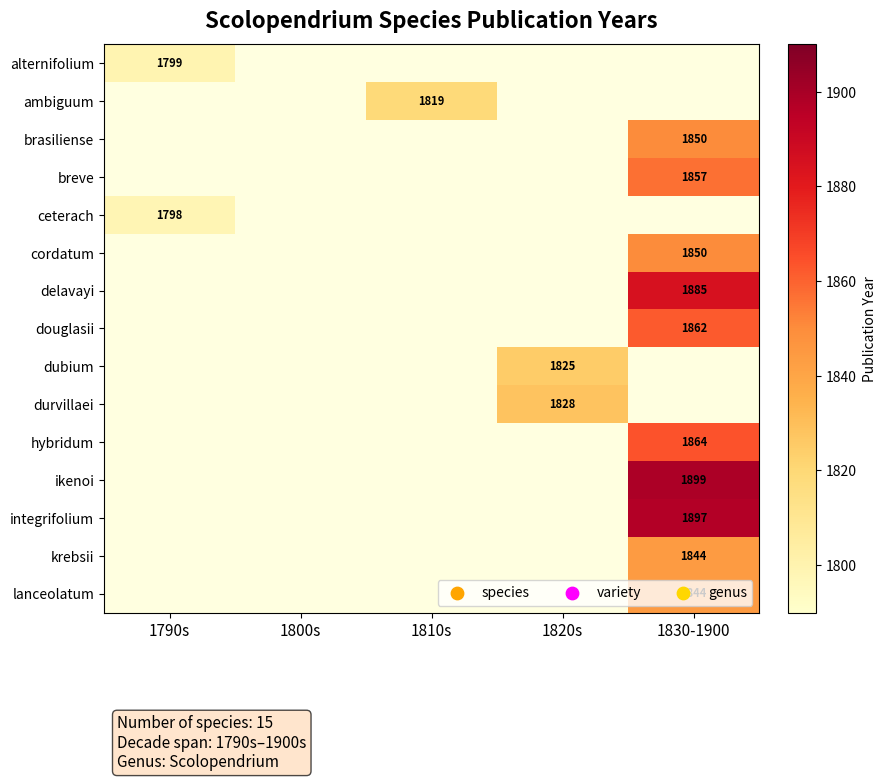

The value of delavayi at 1830-1900 is 1885. True or false?

True